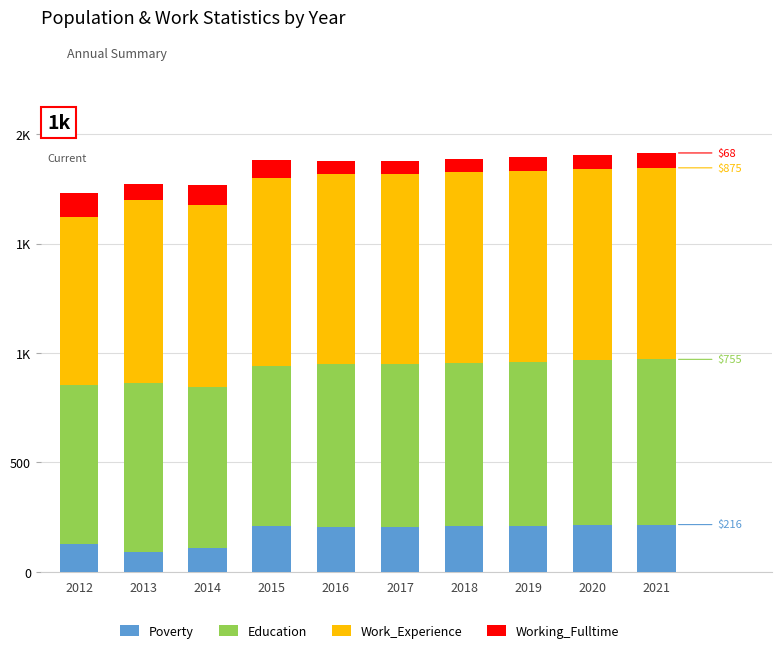

At which label is Working_Fulltime closest to 84?

2015